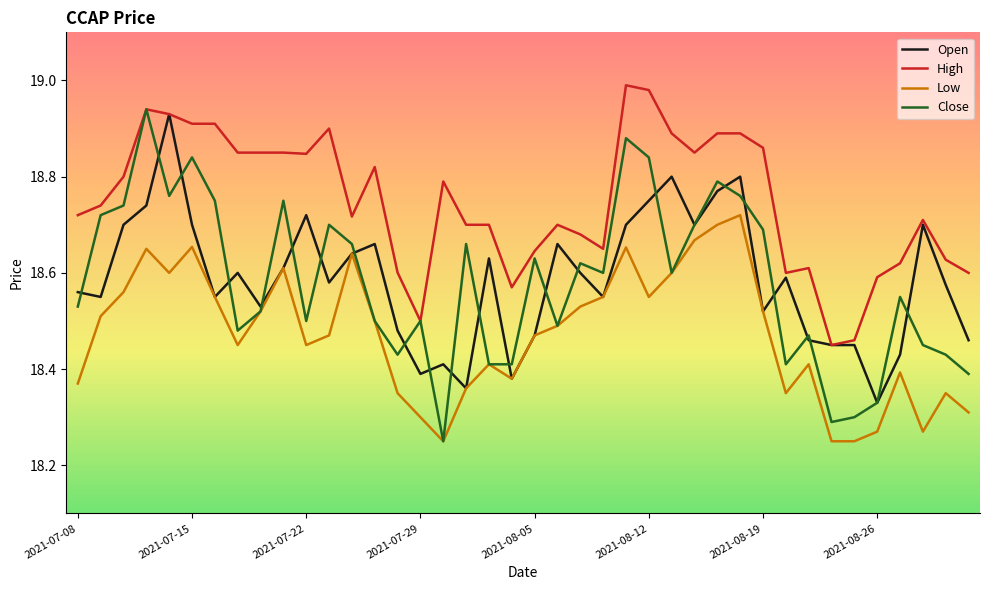

Which series has the largest total across all categories?

High